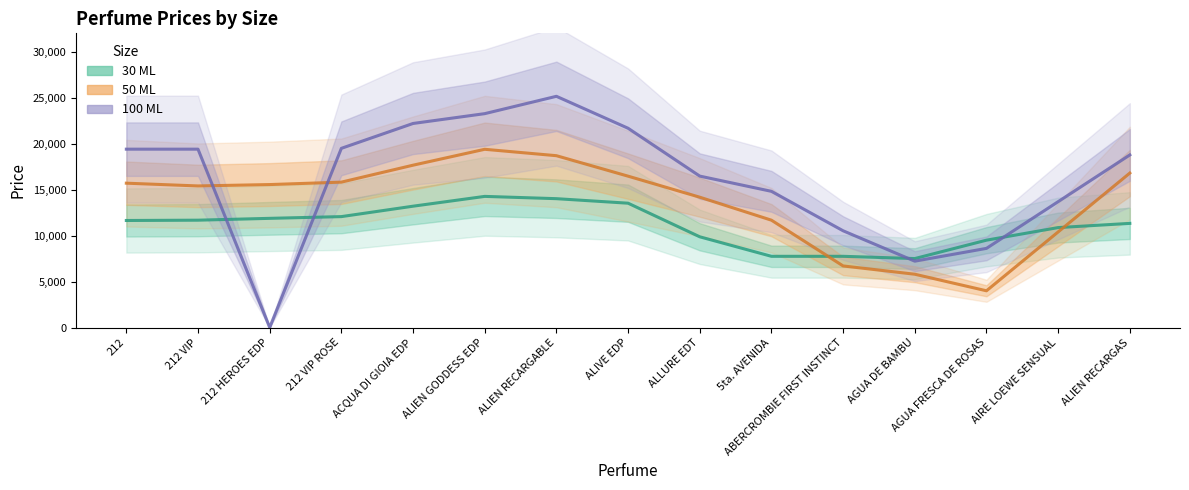

The 50 ML series shows 12275.0 at ALIEN RECARGABLE. True or false?

False